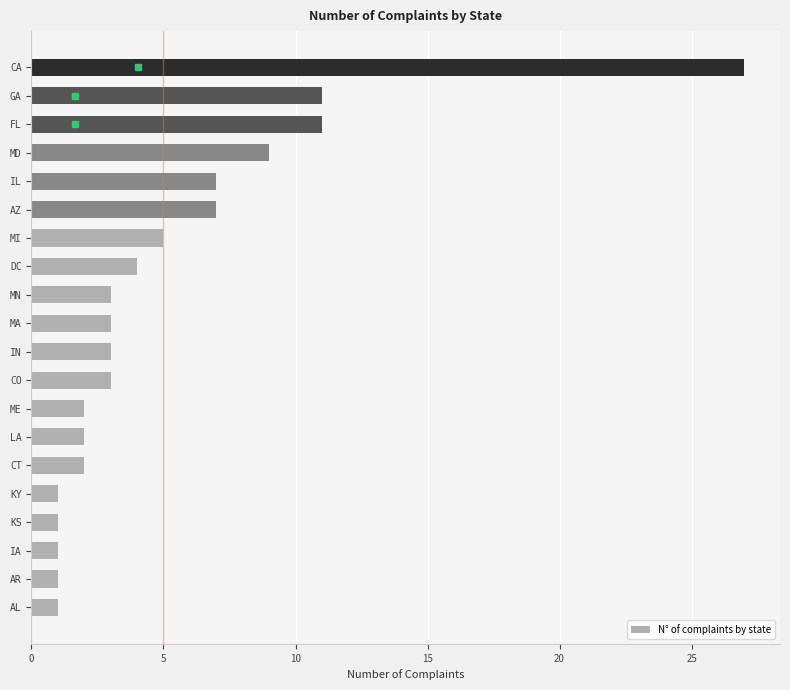

What is the sum of all values?

104